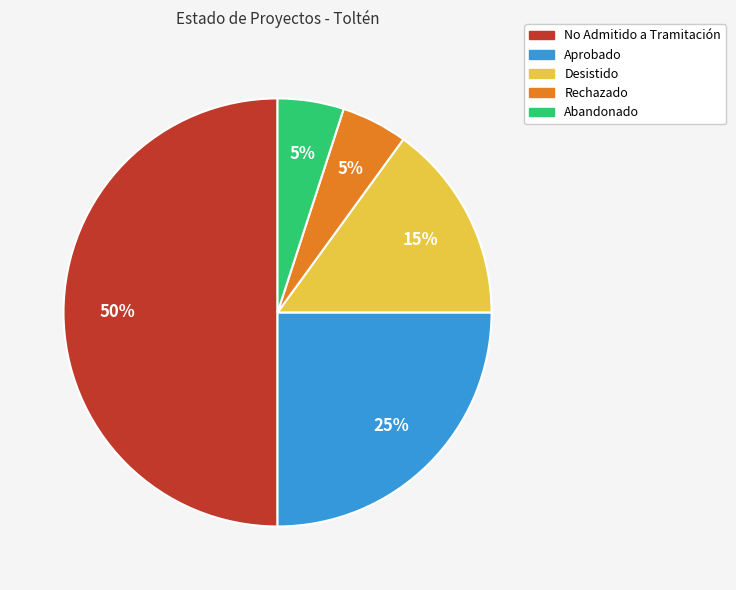

To the nearest percent, what is the average slice percentage?

20%